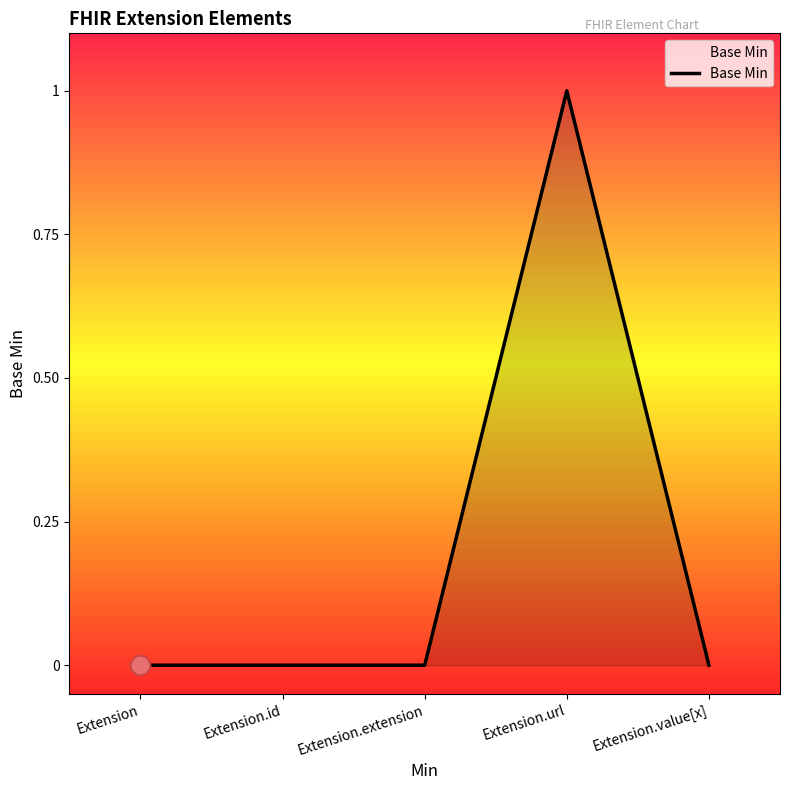

Between Extension.url and Extension, which is larger?

Extension.url